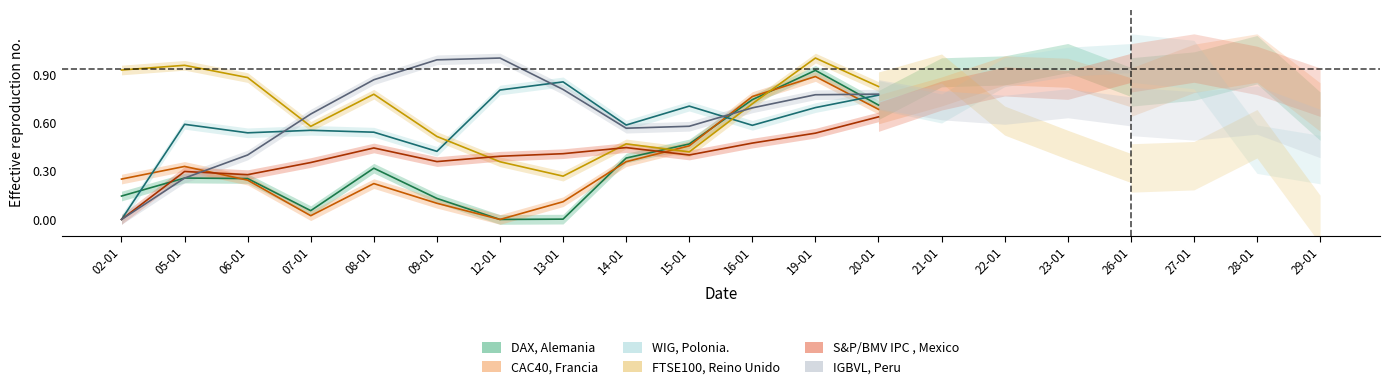

What is the total value across all series at 05-01?

2.7